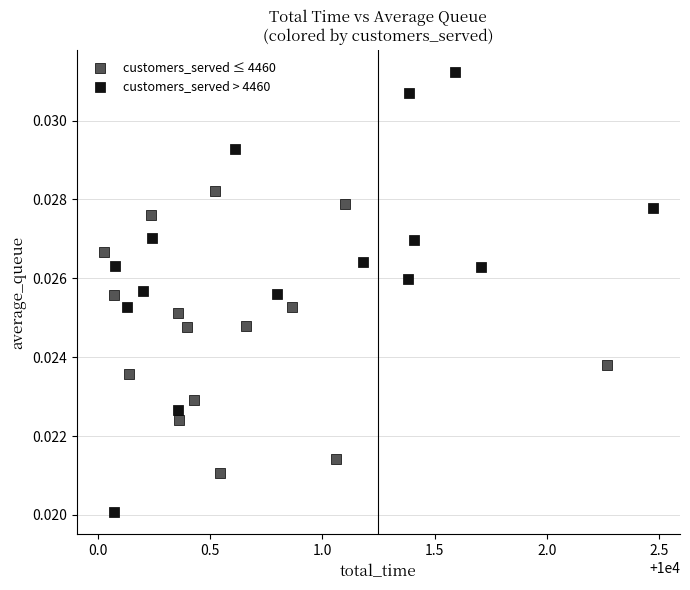

What are all the series names shown in the legend?

customers_served ≤ 4460, customers_served > 4460